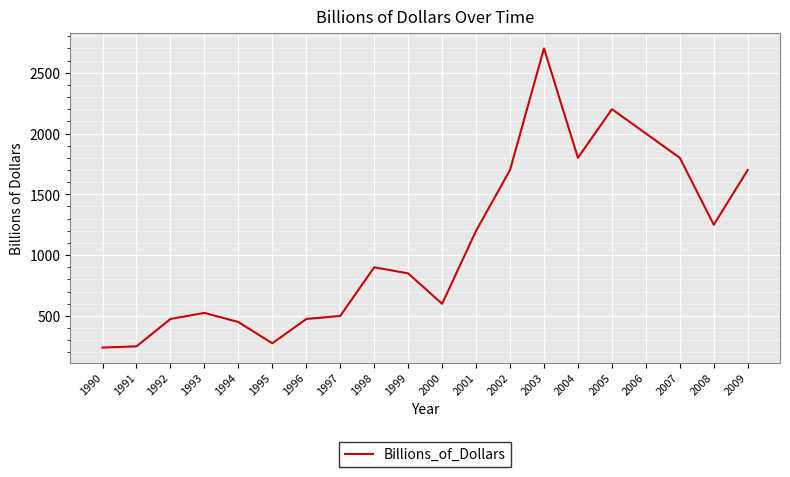

What is the change in value from 1997 to 2000?

+100